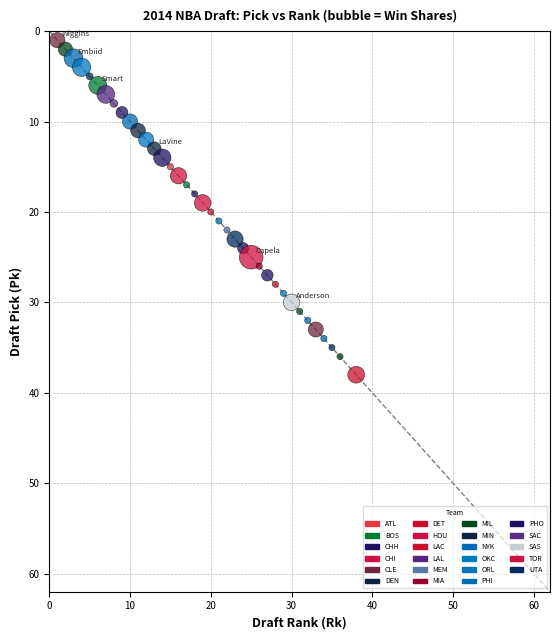

What is the range of X values (max minus min)?

37